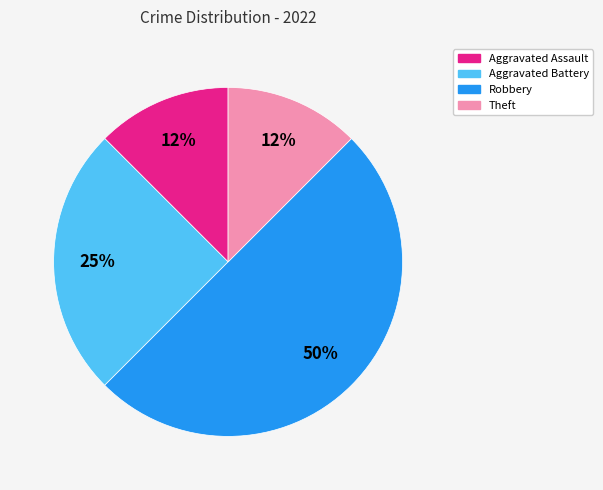

To the nearest percent, what is the average slice percentage?

25%